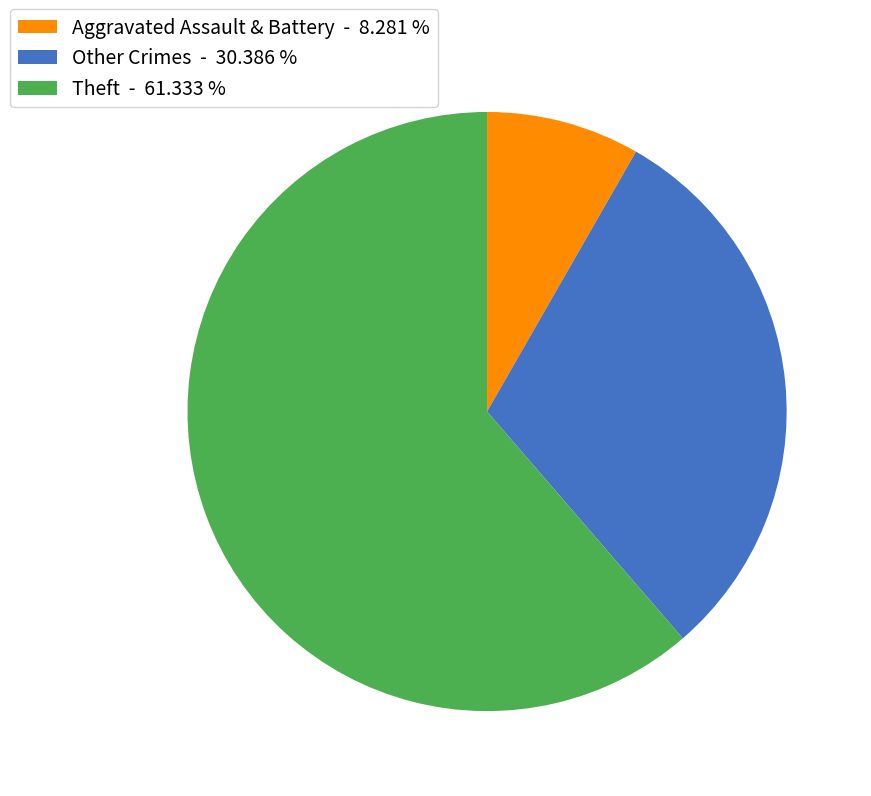

What is the smallest slice in the pie chart?

Aggravated Assault & Battery - 8.281 %